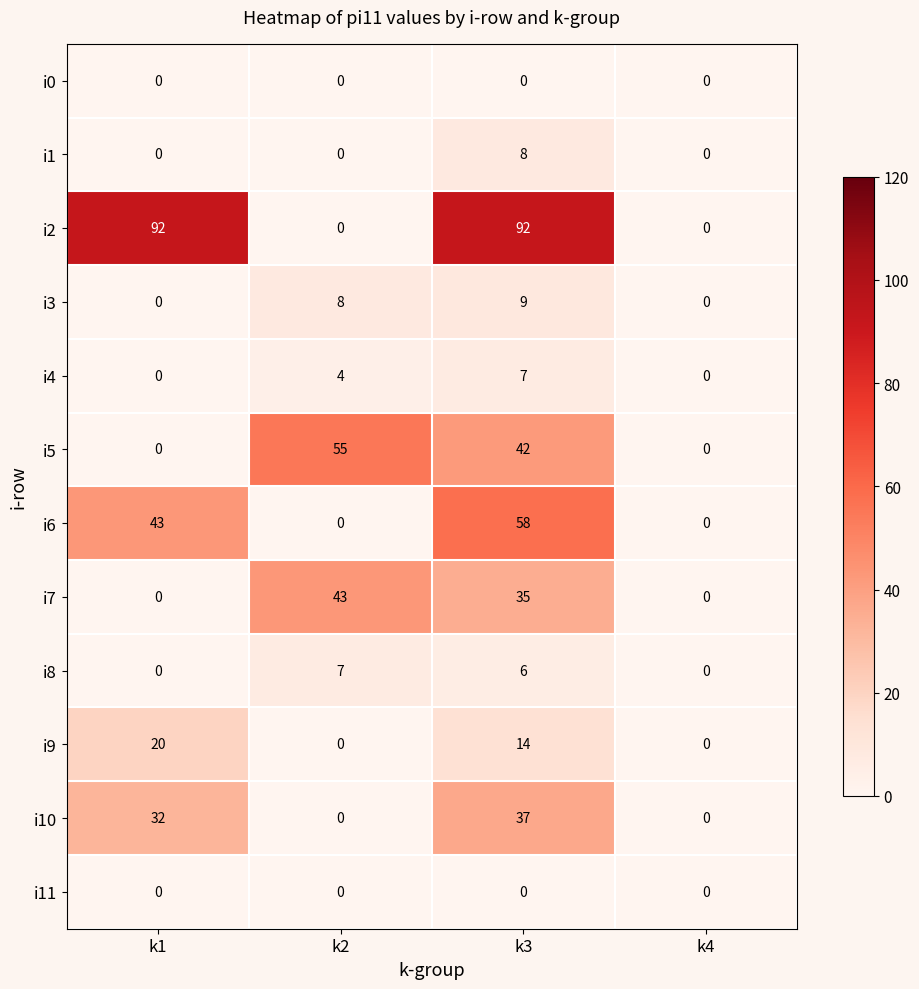

Which series has the largest range (max minus min)?

i2